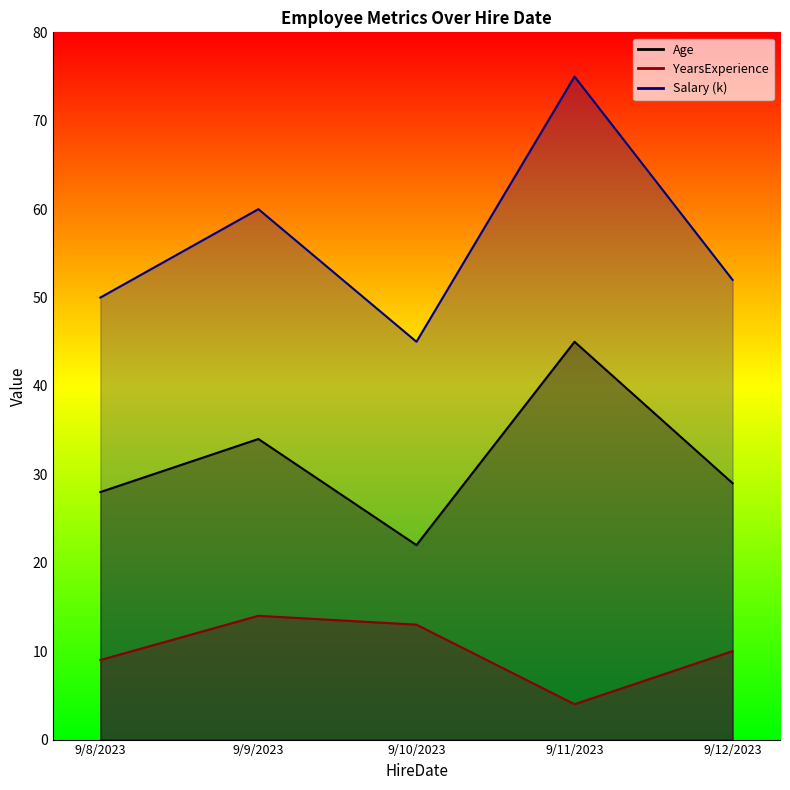

At which category is the sum across all series the highest?

9/11/2023